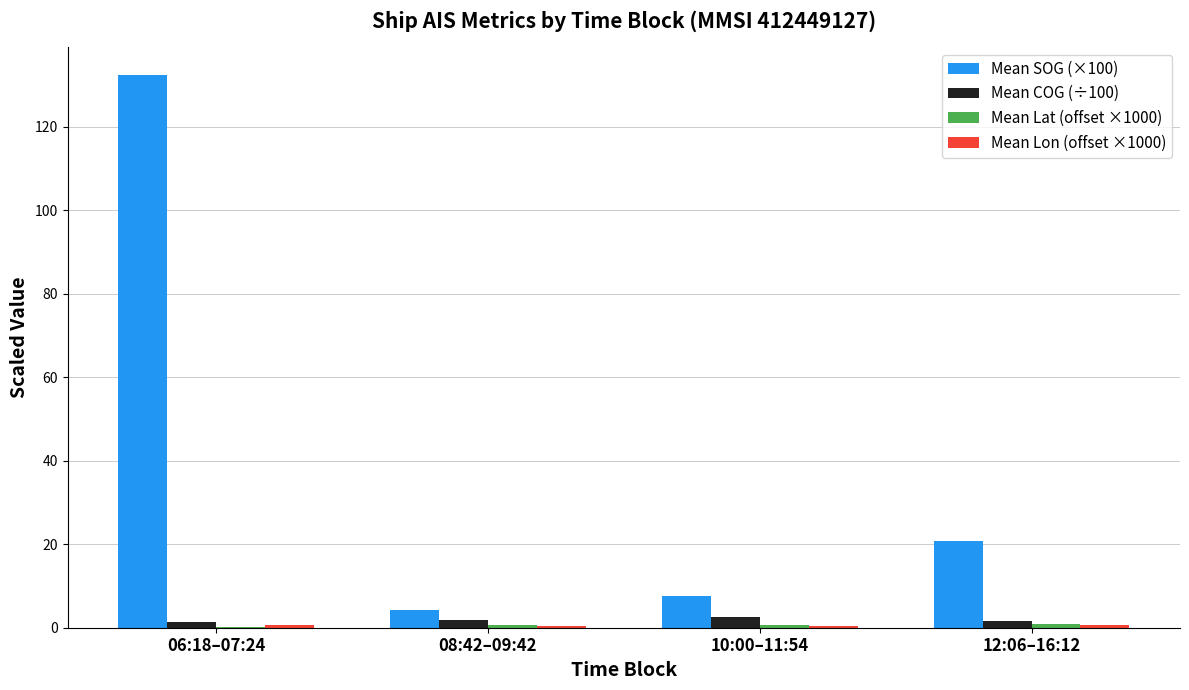

At which category is the sum across all series the highest?

06:18–07:24